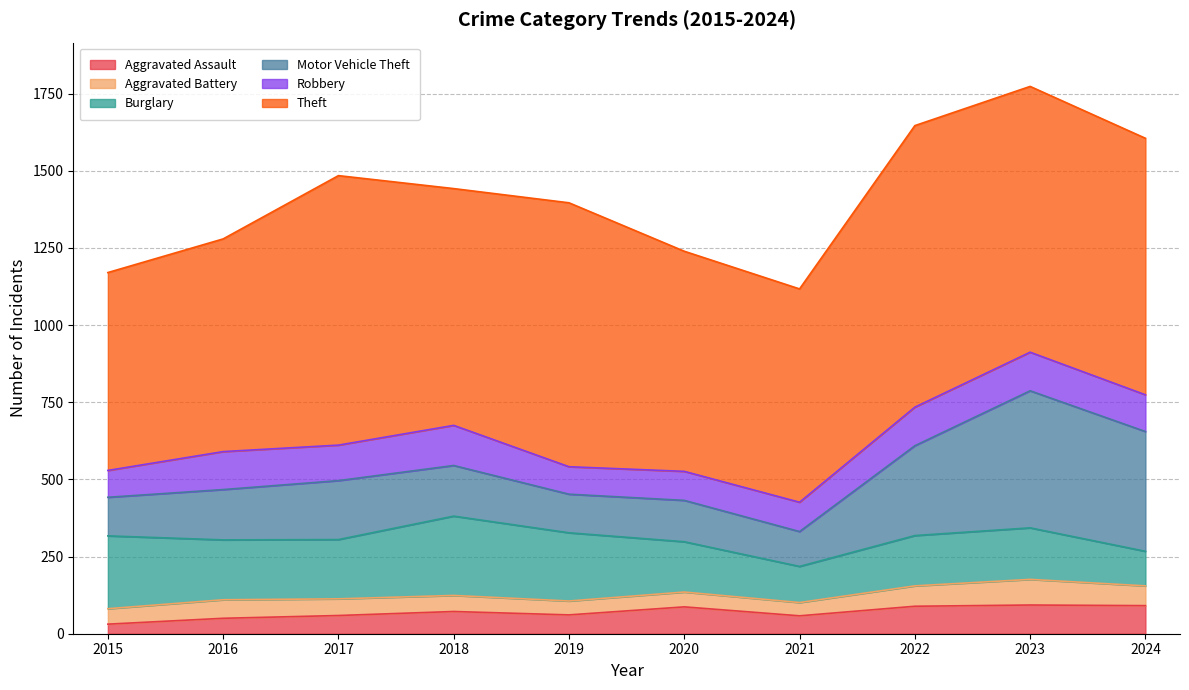

At which category does Motor Vehicle Theft reach its first local valley?

2019